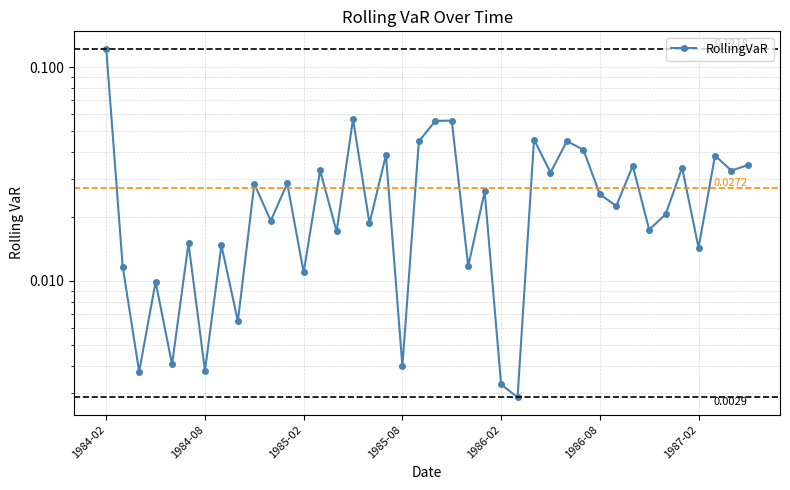

How many lines are shown in the chart?

1